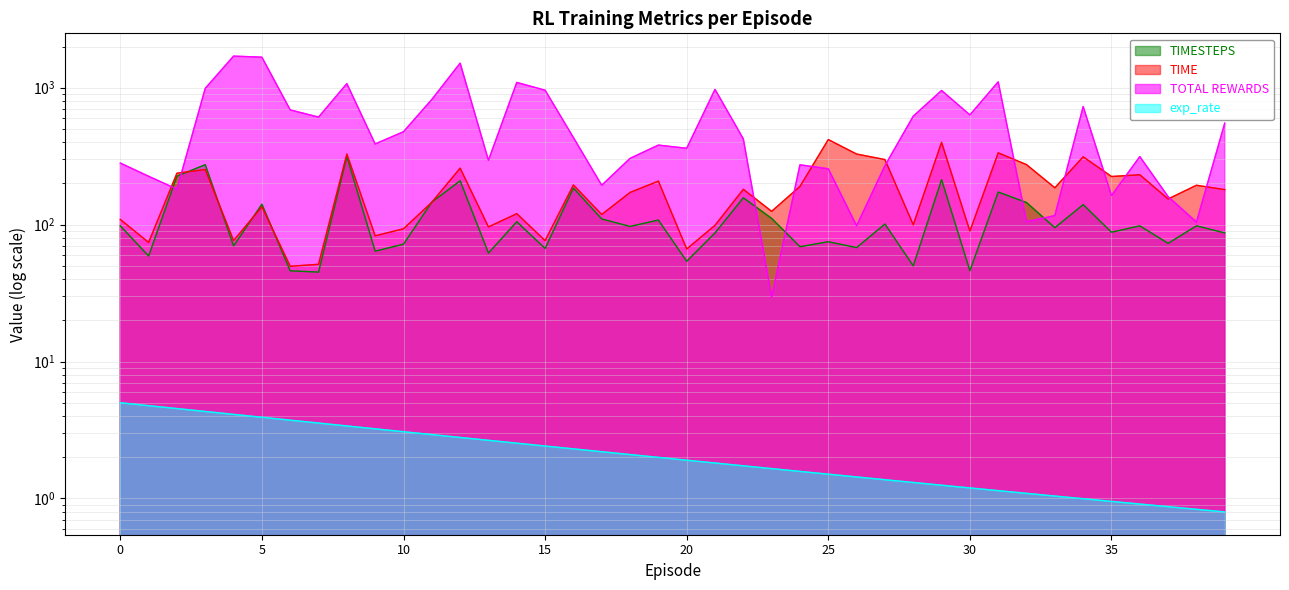

At which label is TIME closest to 233?

36